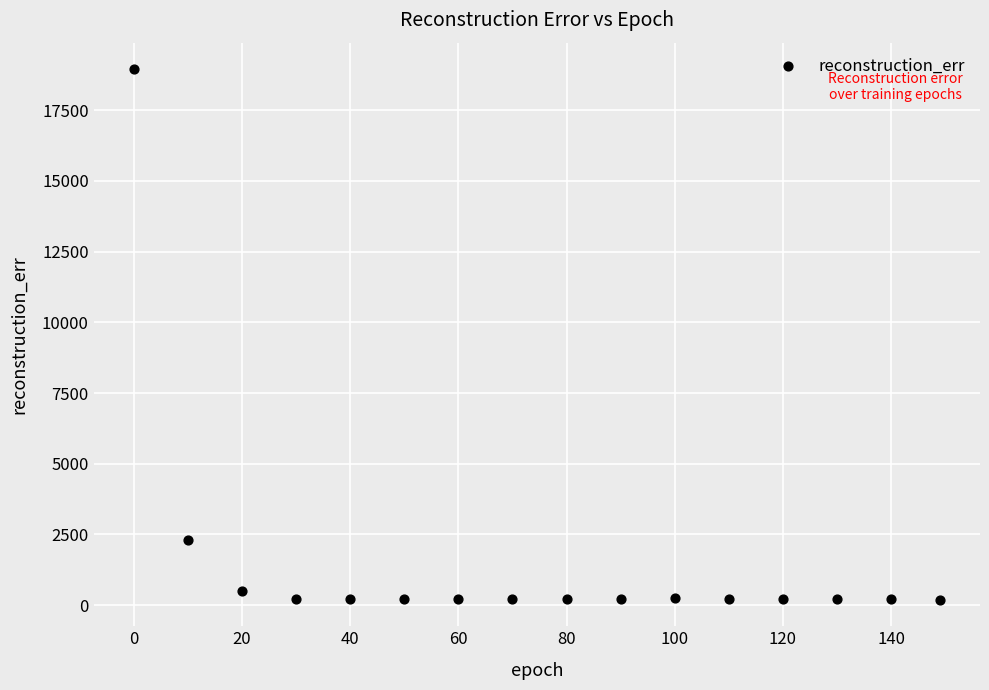

What is the range of X values (max minus min)?

149.0